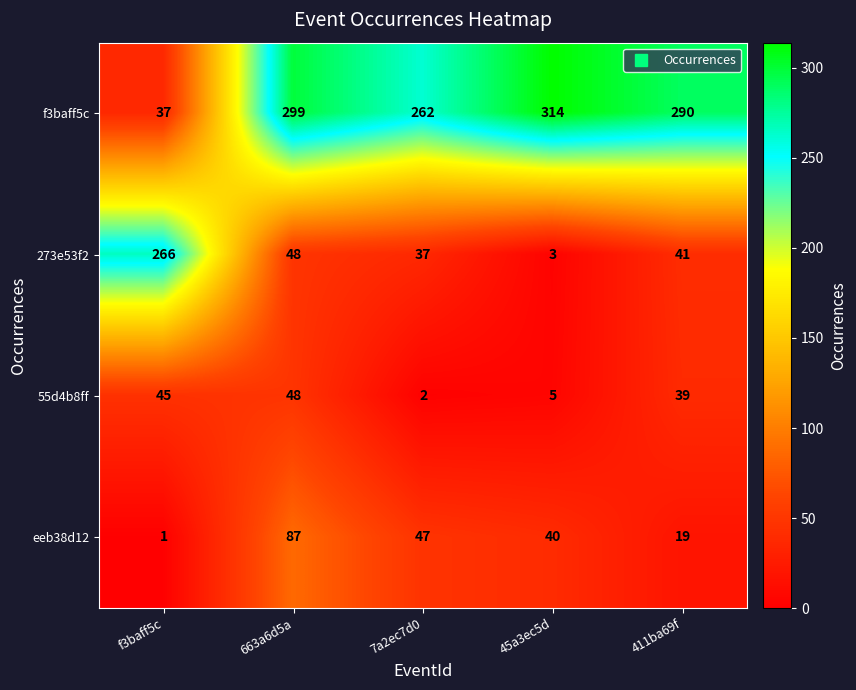

Reading left to right, transcribe all the data shown in this chart.

f3baff5c: 37	299	262	314	290
273e53f2: 266	48	37	3	41
55d4b8ff: 45	48	2	5	39
eeb38d12: 1	87	47	40	19